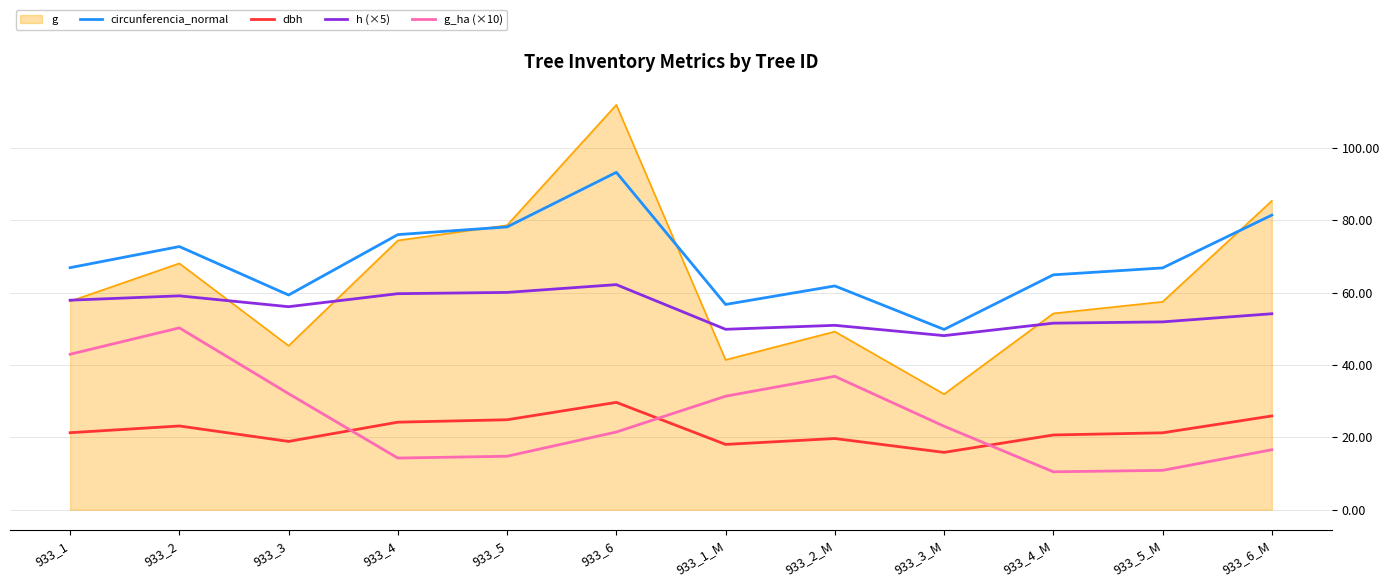

At which label does h (×5) reach its peak?

933_6